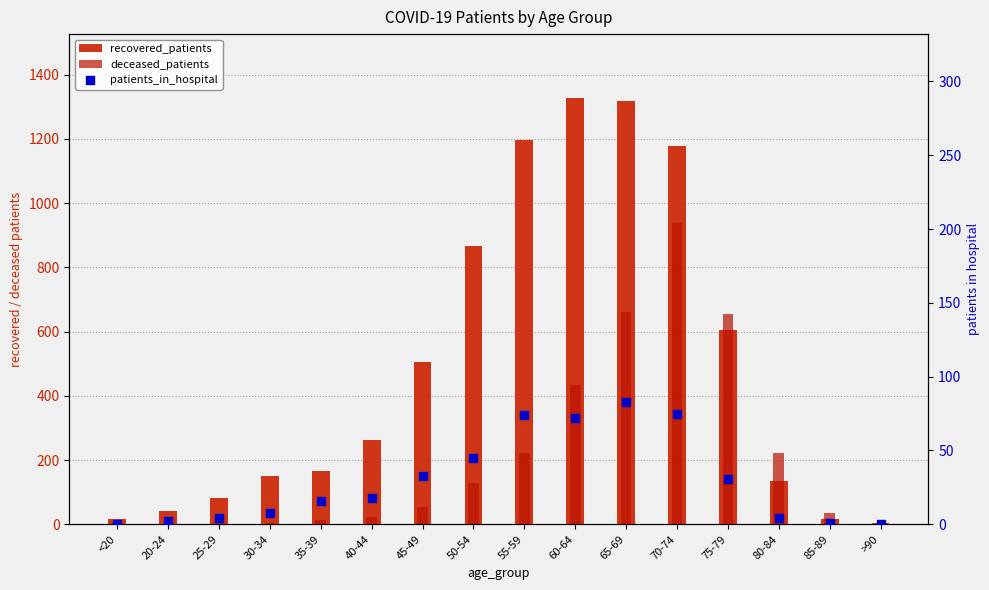

Which series reaches the maximum Y coordinate?

recovered_patients